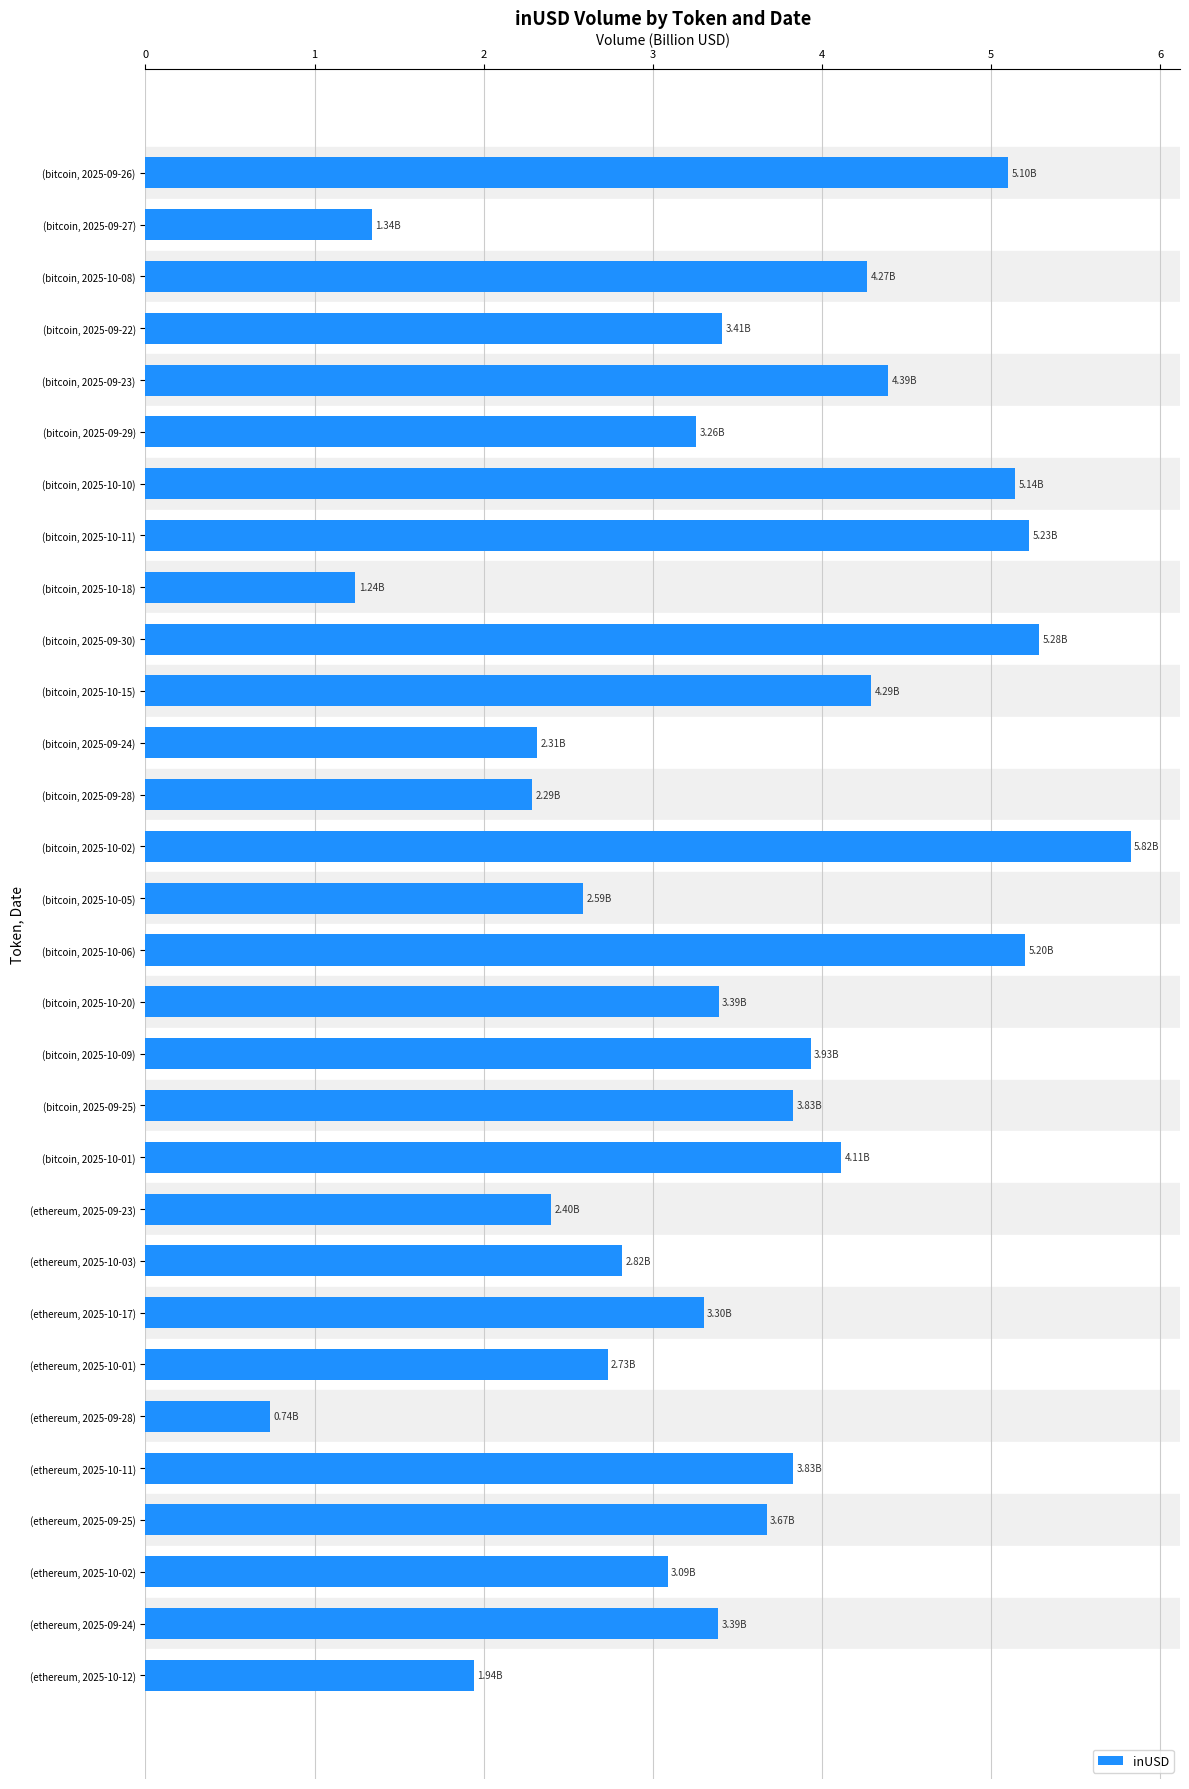

List the labels in order of value, smallest first.

(ethereum, 2025-09-28), (bitcoin, 2025-10-18), (bitcoin, 2025-09-27), (ethereum, 2025-10-12), (bitcoin, 2025-09-28), (bitcoin, 2025-09-24), (ethereum, 2025-09-23), (bitcoin, 2025-10-05), (ethereum, 2025-10-01), (ethereum, 2025-10-03), (ethereum, 2025-10-02), (bitcoin, 2025-09-29), (ethereum, 2025-10-17), (ethereum, 2025-09-24), (bitcoin, 2025-10-20), (bitcoin, 2025-09-22), (ethereum, 2025-09-25), (bitcoin, 2025-09-25), (ethereum, 2025-10-11), (bitcoin, 2025-10-09), (bitcoin, 2025-10-01), (bitcoin, 2025-10-08), (bitcoin, 2025-10-15), (bitcoin, 2025-09-23), (bitcoin, 2025-09-26), (bitcoin, 2025-10-10), (bitcoin, 2025-10-06), (bitcoin, 2025-10-11), (bitcoin, 2025-09-30), (bitcoin, 2025-10-02)